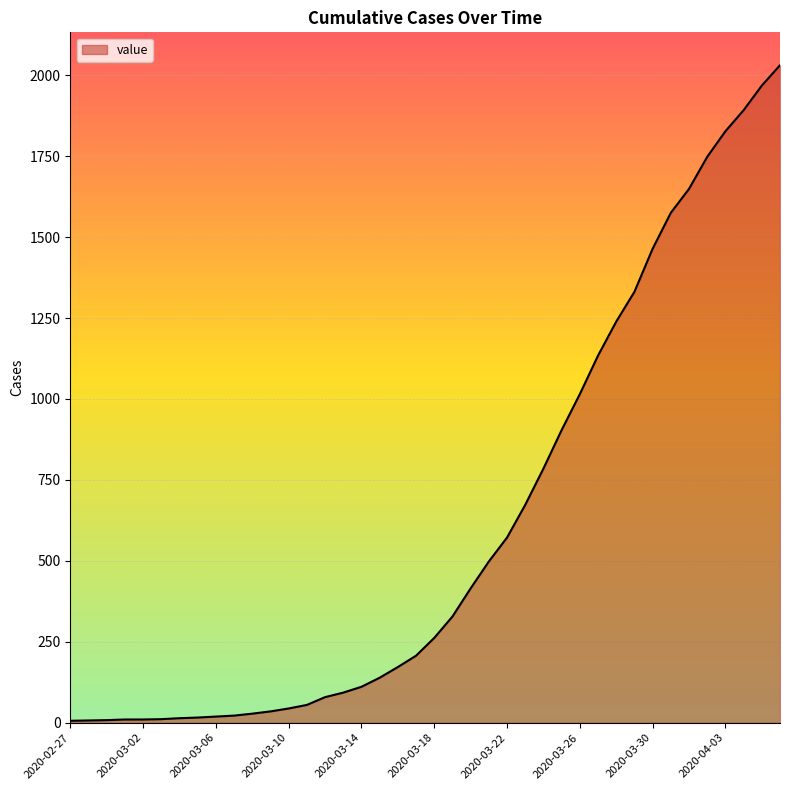

What is the greatest value displayed?

2031